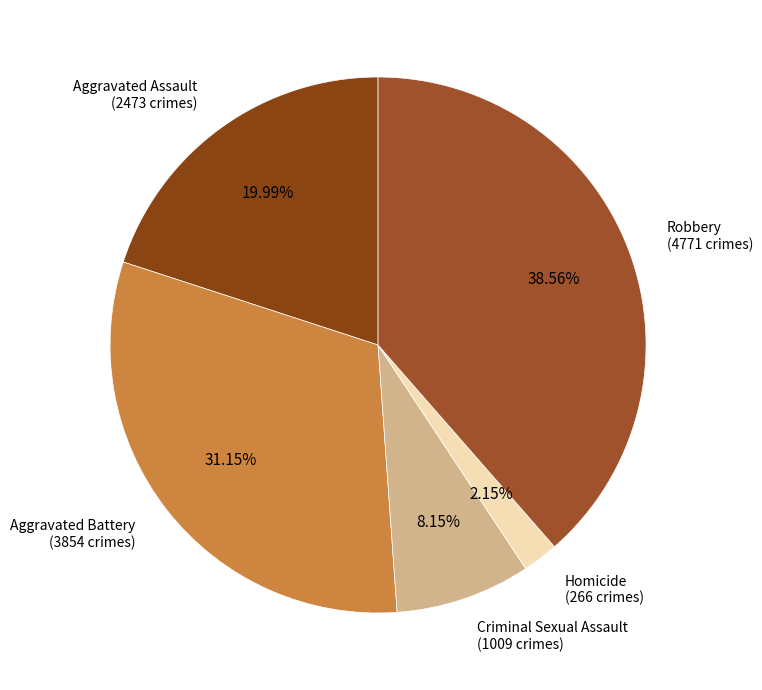

Does any single category account for the majority?

No